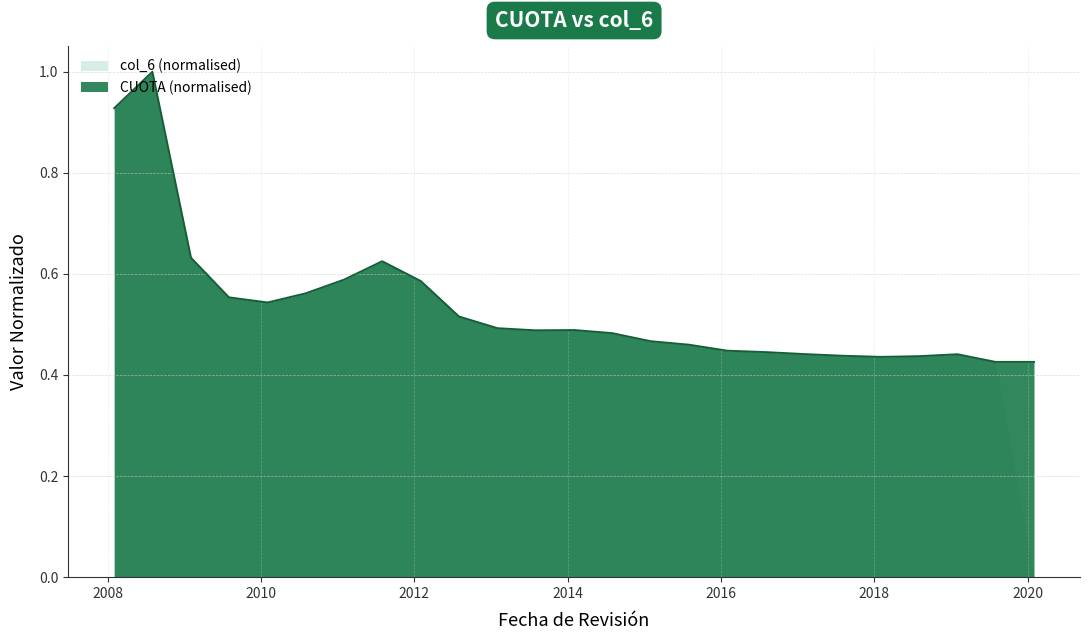

How many points are higher than both their immediate neighbors (excluding endpoints)?

4